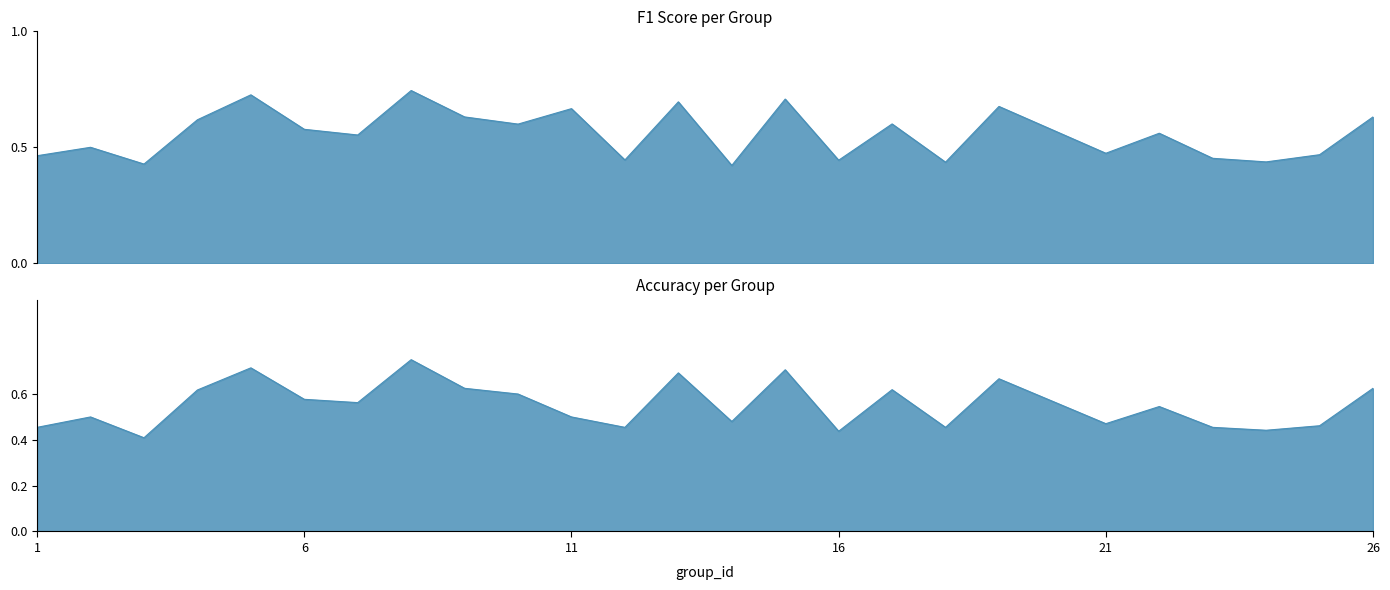

Which series changed the most between 3 and 14?

accuracy